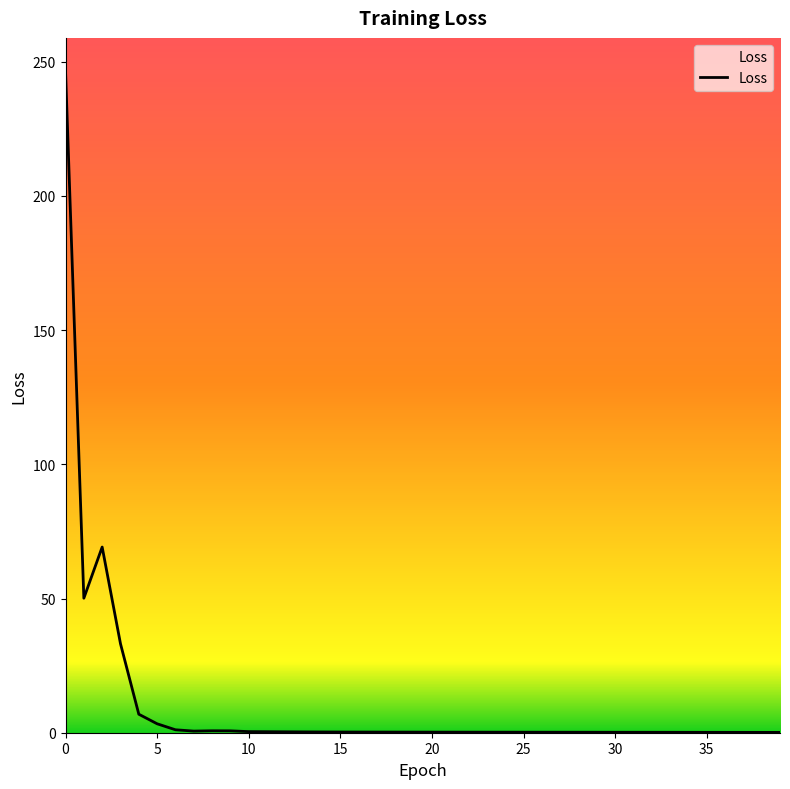

What is the maximum value shown in the chart?

246.6